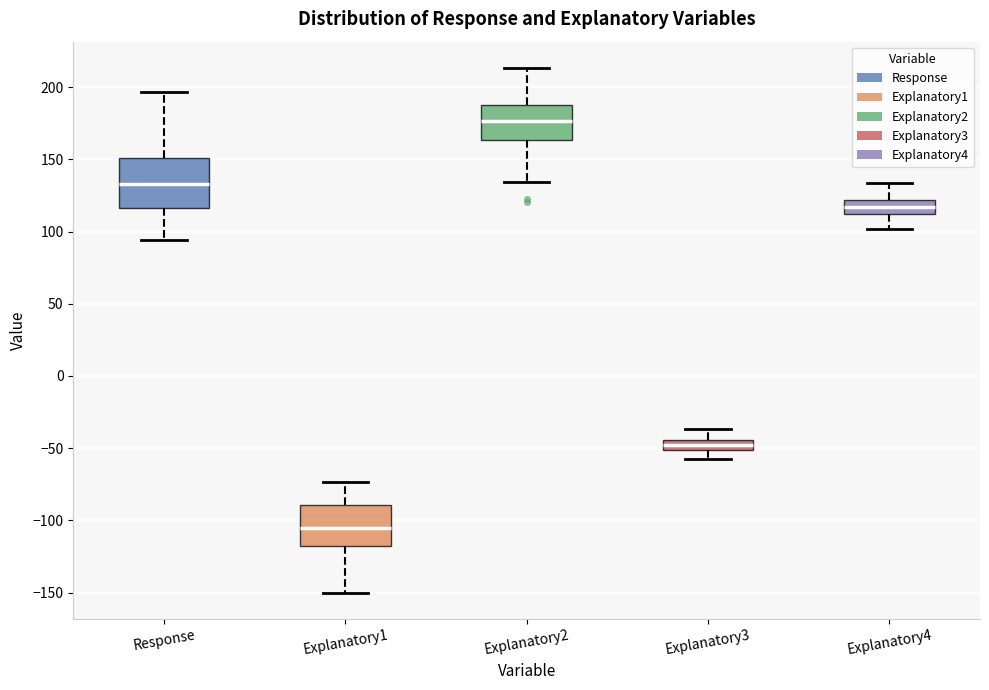

Which box's median line is the highest?

Explanatory2